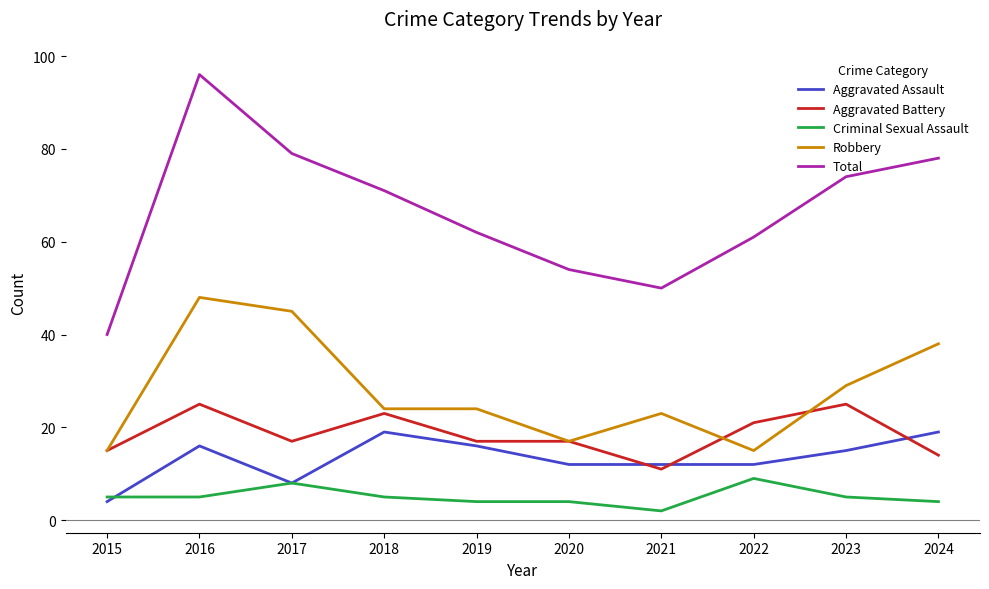

Which series has the widest spread of values?

Total